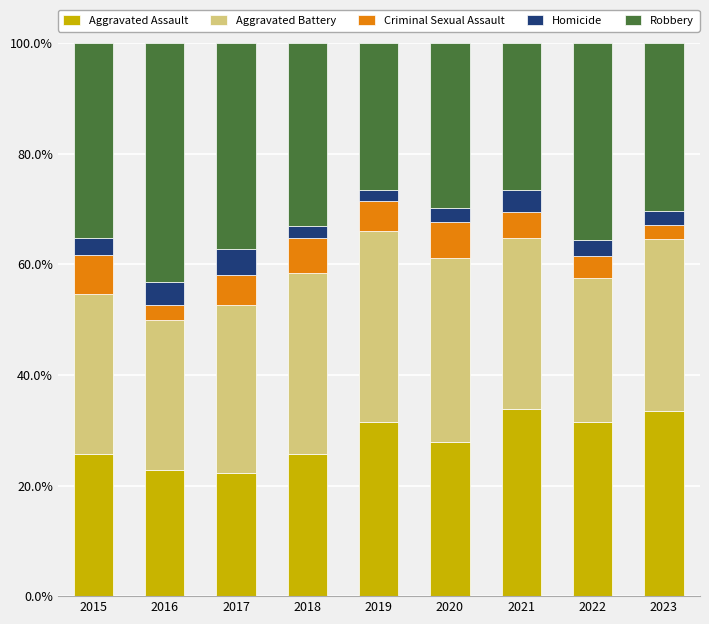

What is the difference between the maximum and second lowest values in the Aggravated Assault series?

11.0